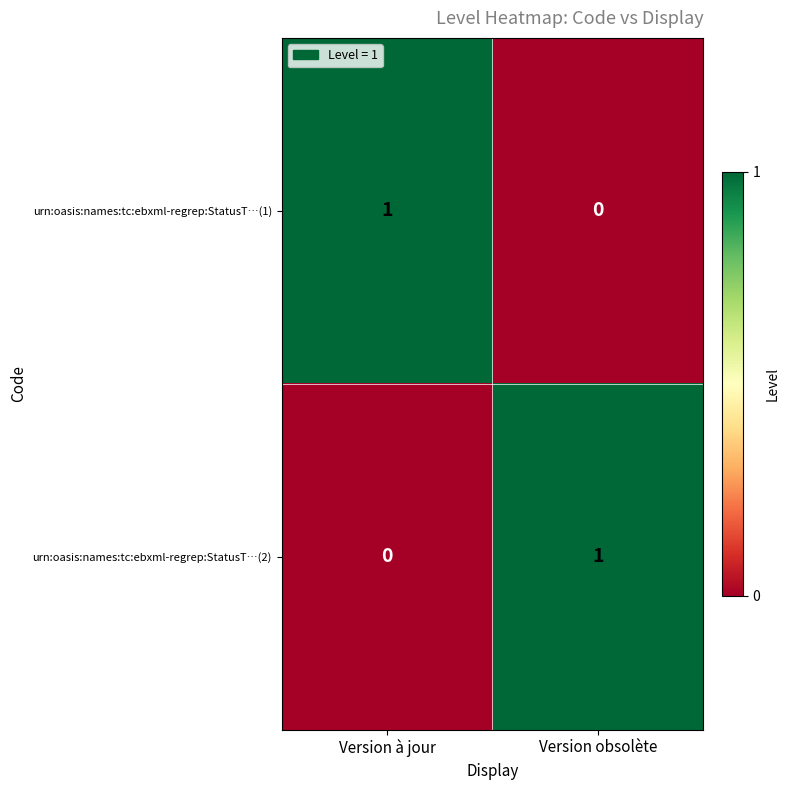

Reading right to left, extract all data points from this chart.

urn:oasis:names:tc:ebxml-regrep:StatusT…(1): 0	1
urn:oasis:names:tc:ebxml-regrep:StatusT…(2): 1	0